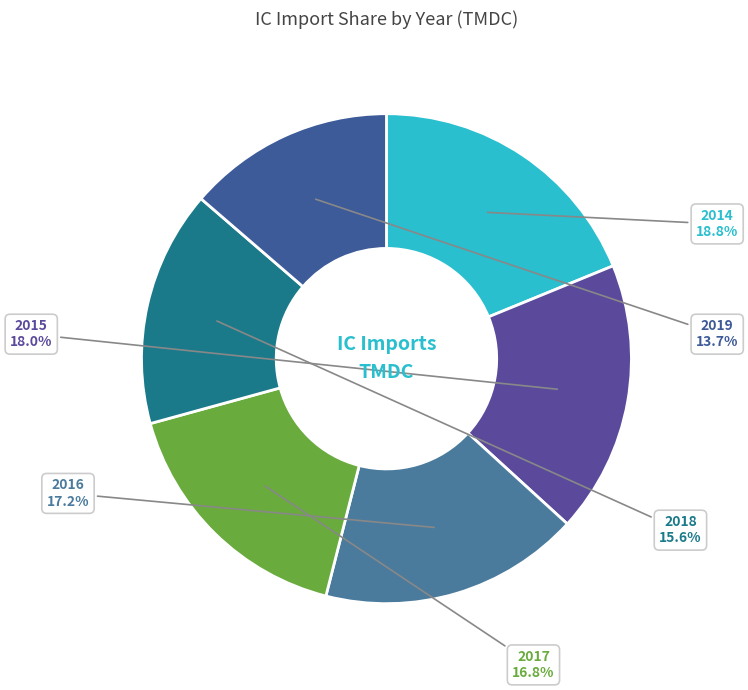

Is it true that 2014 is 32% of the pie?

False